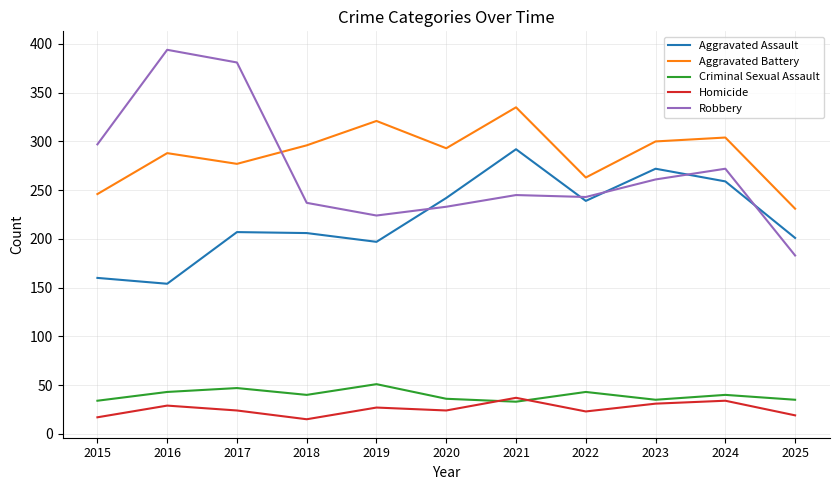

What is the minimum value shown in the chart?

15